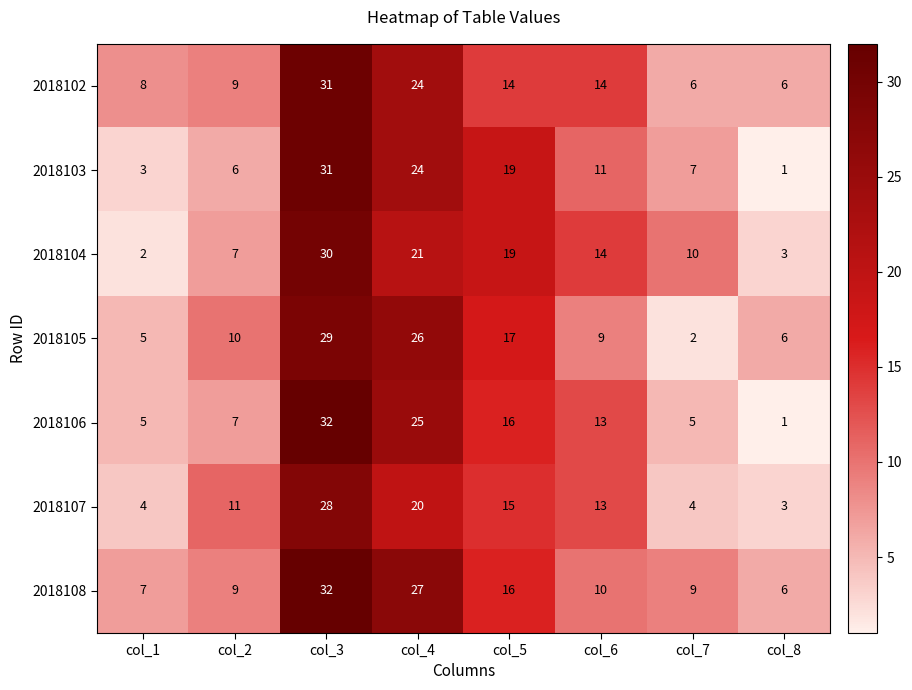

What is the total value across all series at col_5?

116